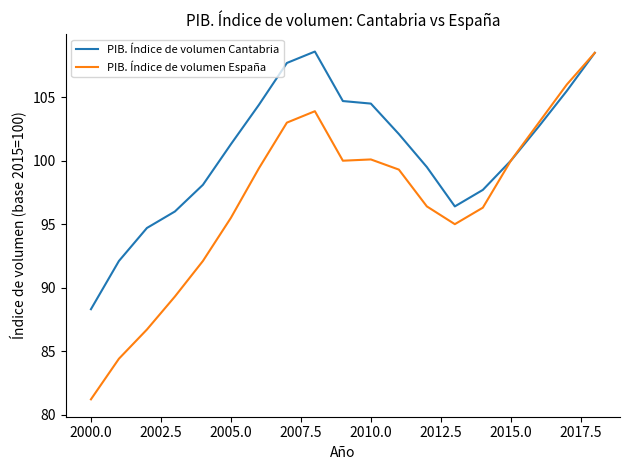

What is the greatest value displayed?

108.6